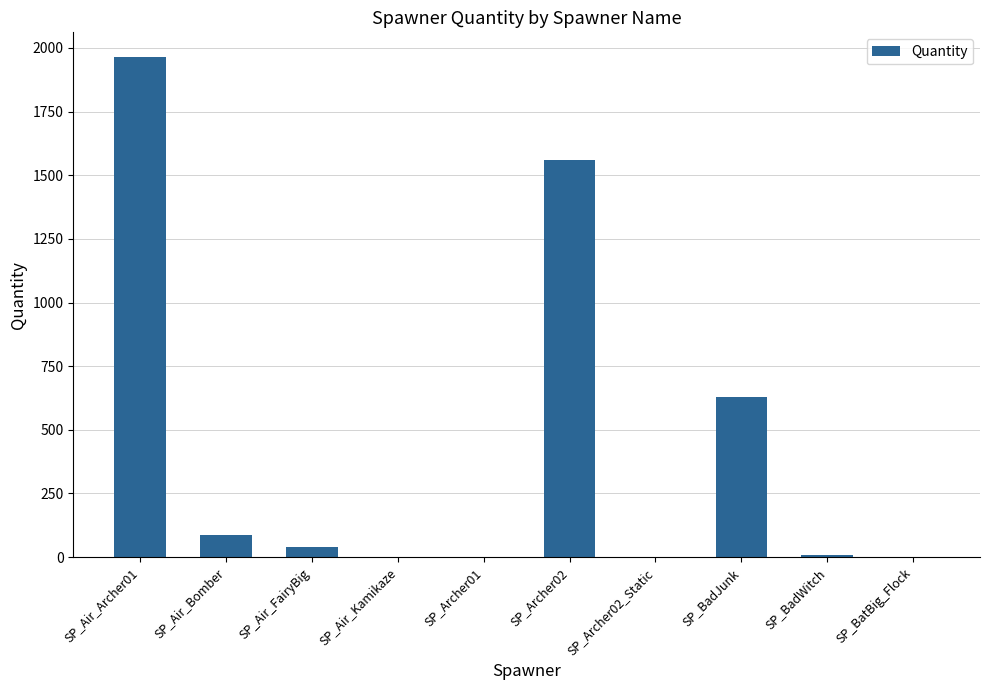

What is the greatest value displayed?

1963